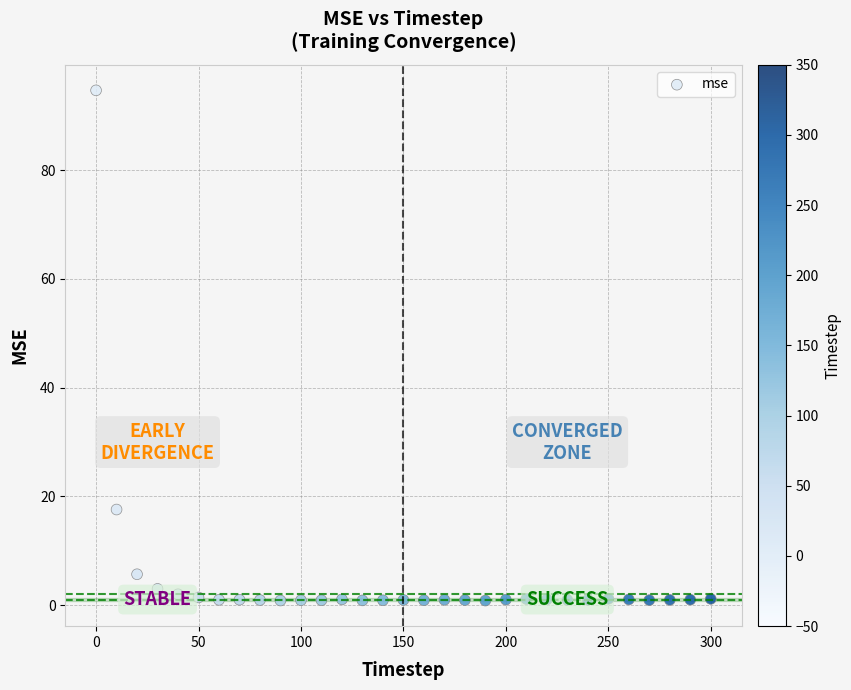

What Y value in the scatter plot is closest to 47?

17.6